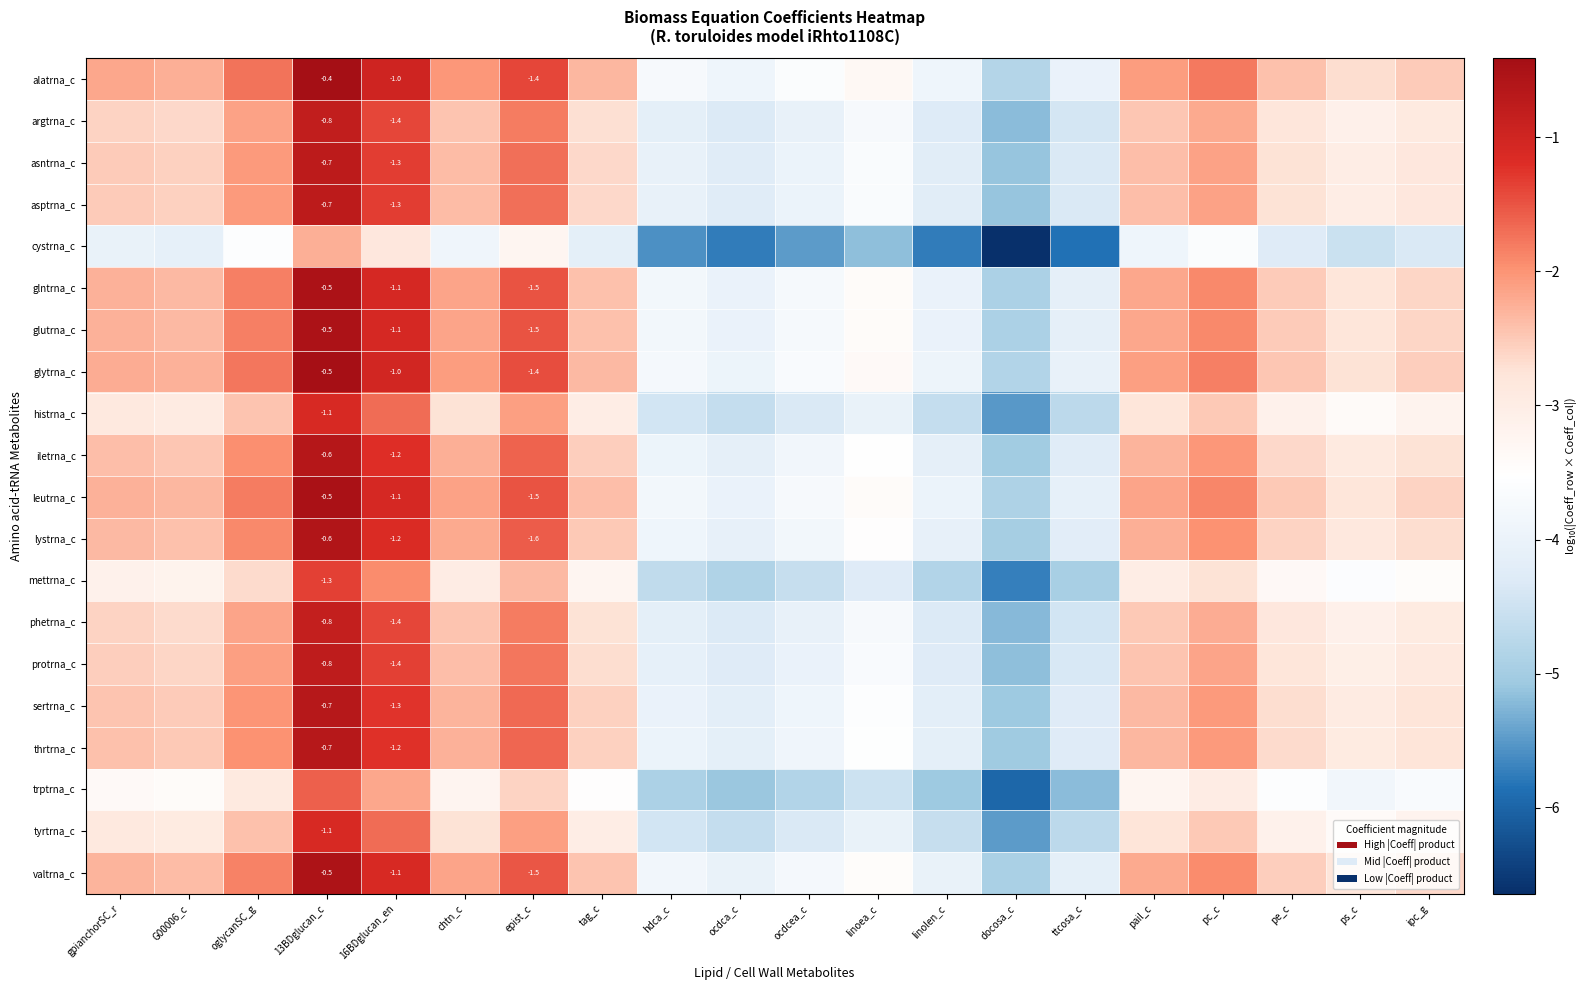

List the series in order of their peak value, lowest first.

cystrna_c, trptrna_c, mettrna_c, histrna_c, tyrtrna_c, phetrna_c, argtrna_c, protrna_c, asntrna_c, asptrna_c, sertrna_c, thrtrna_c, iletrna_c, lystrna_c, valtrna_c, glntrna_c, glutrna_c, leutrna_c, glytrna_c, alatrna_c